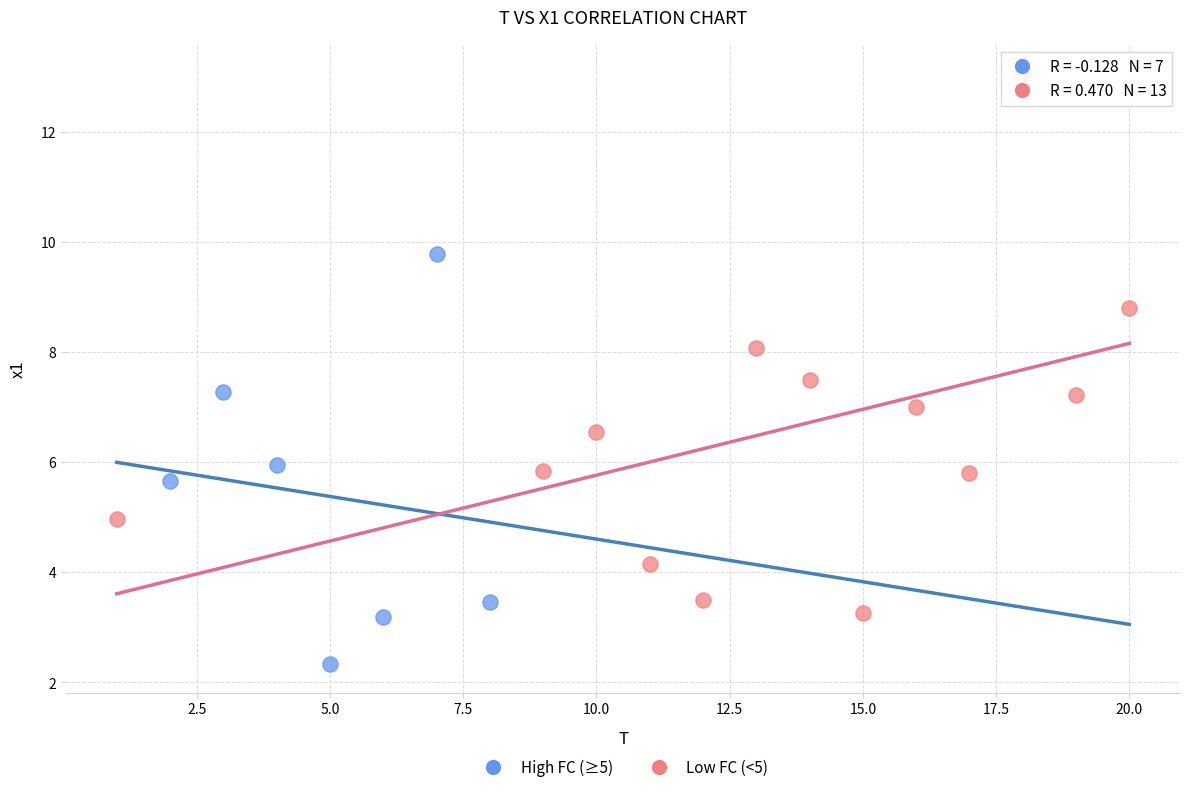

Which series contains the highest Y value?

Low FC (<5)